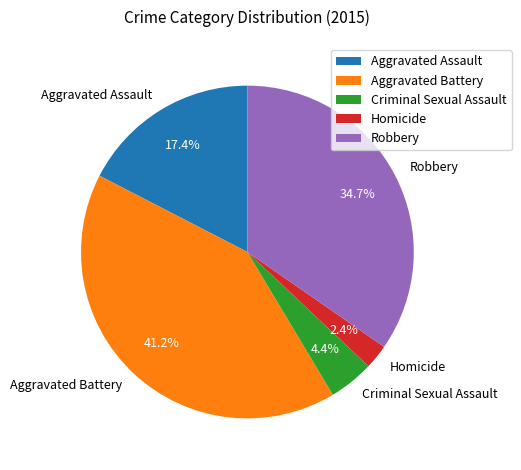

Is there a majority slice in this chart?

No